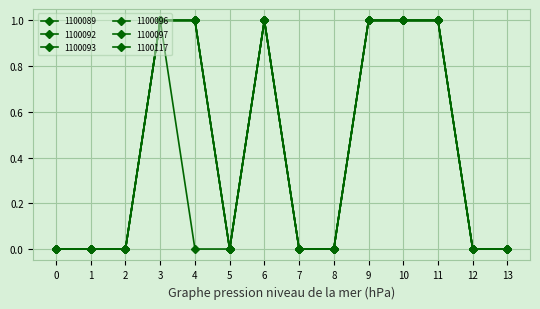

How many lines are shown in the chart?

6